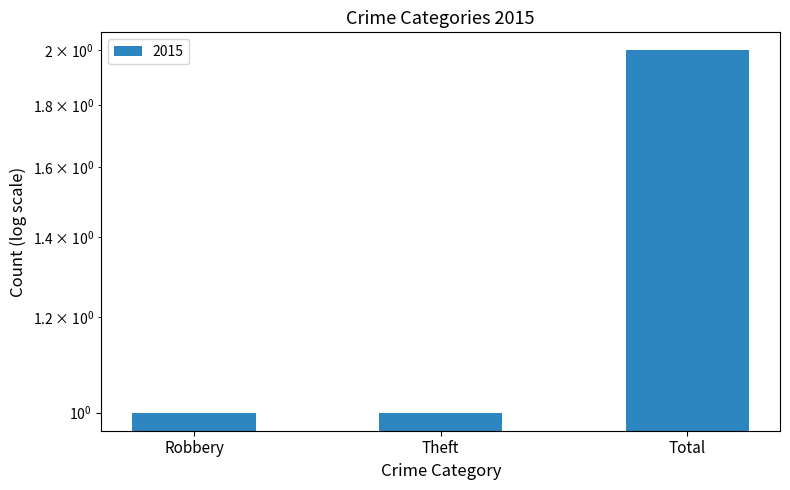

Reading right to left, what are all the values shown in this chart?

2	1	1